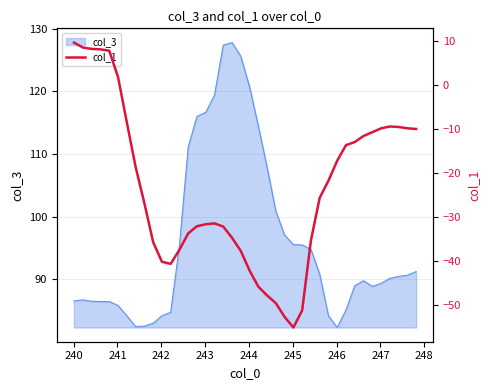

What is the highest value of the col_3 series?

127.8